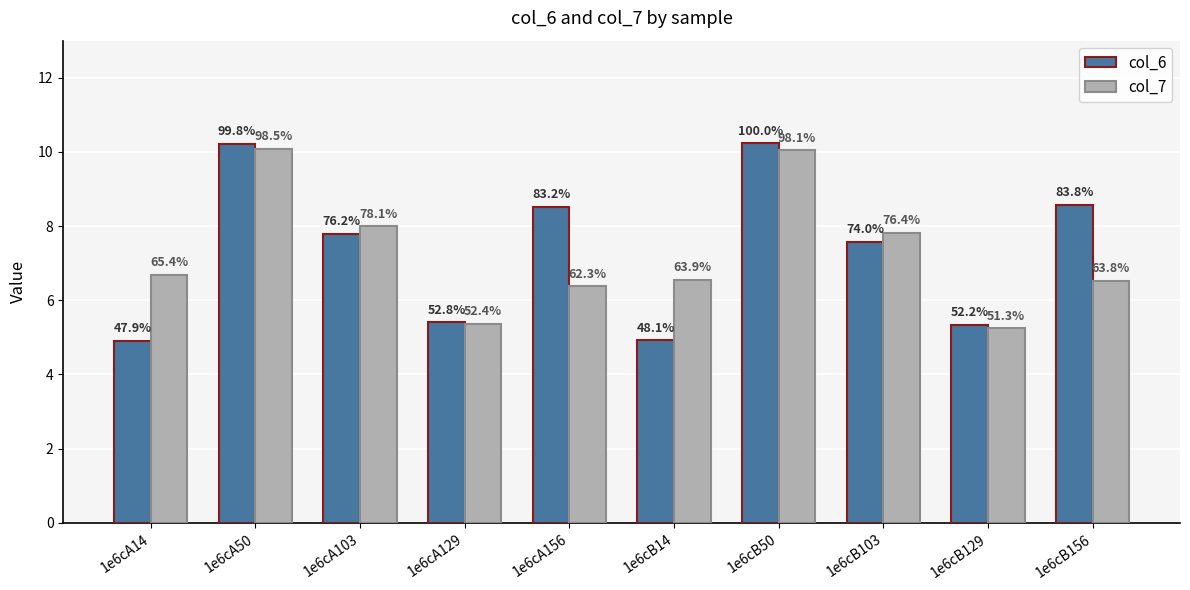

Are the bars horizontal?

No